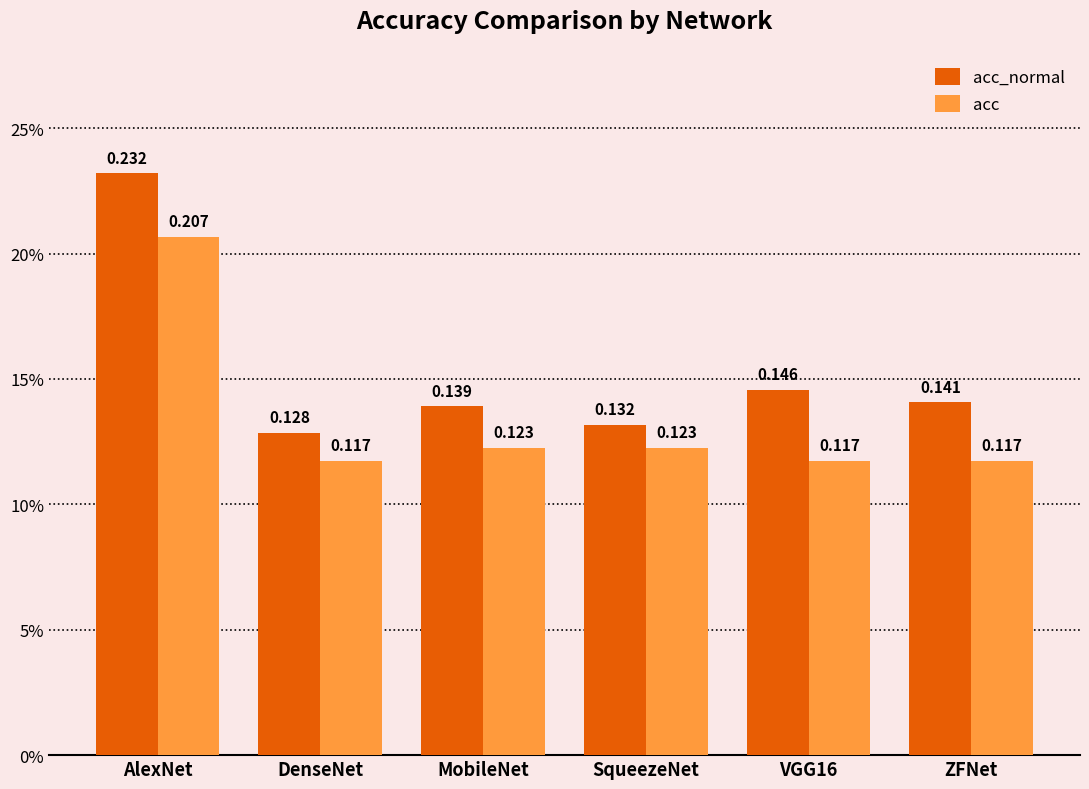

List the labels in order of acc_normal value, largest first.

AlexNet, VGG16, ZFNet, MobileNet, SqueezeNet, DenseNet